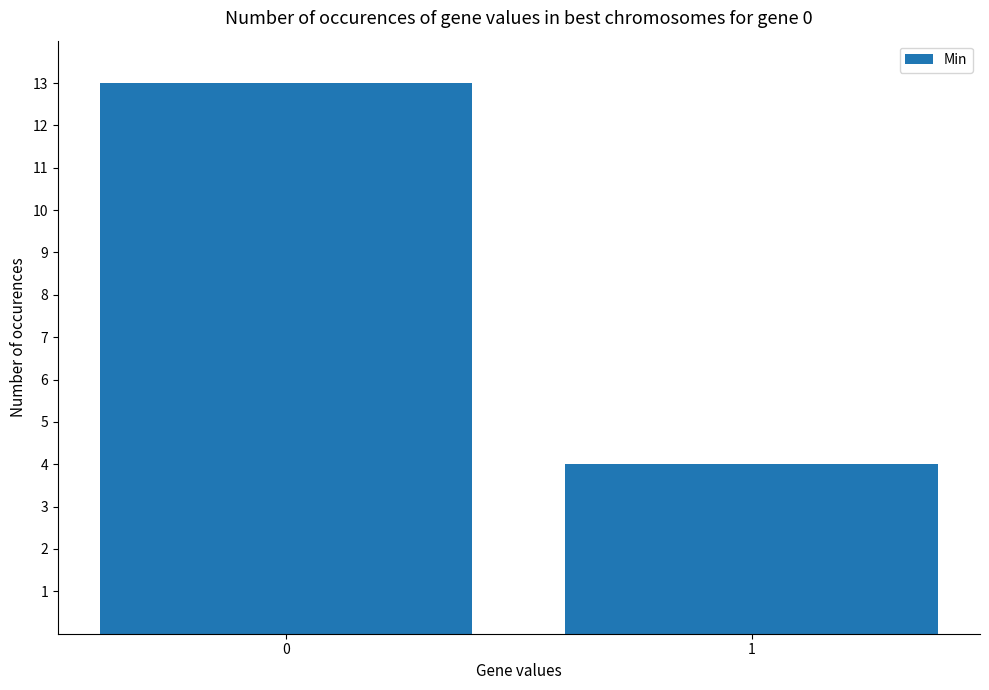

What is the sum of all values?

17